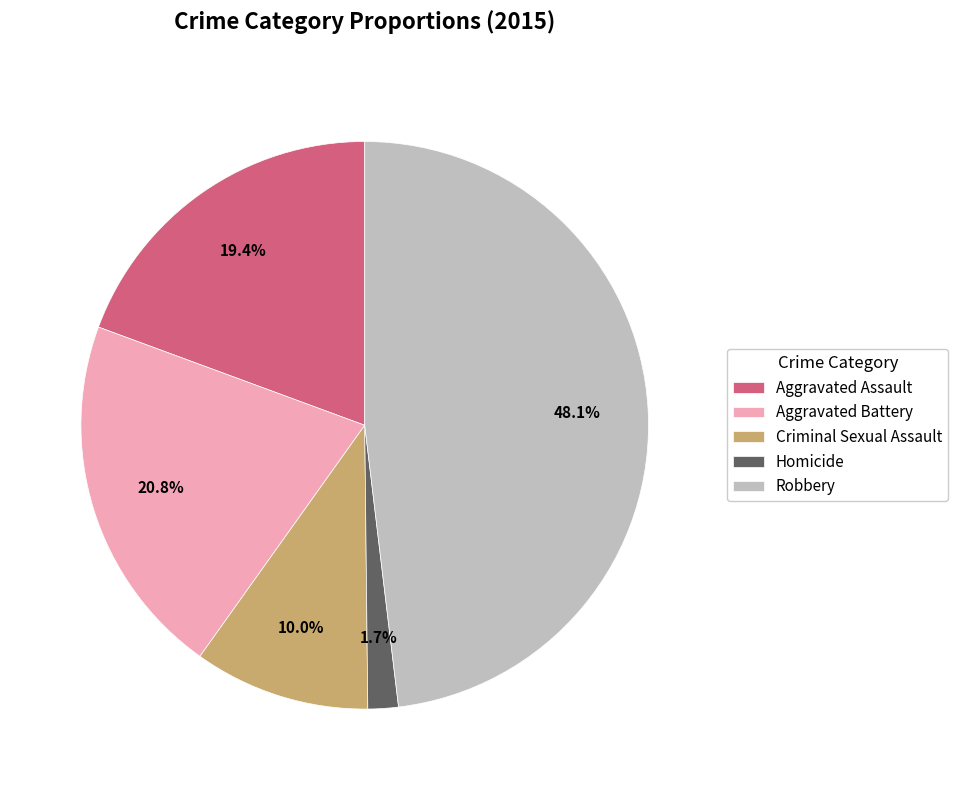

What is the total percentage of Aggravated Battery and Criminal Sexual Assault?

30.8%